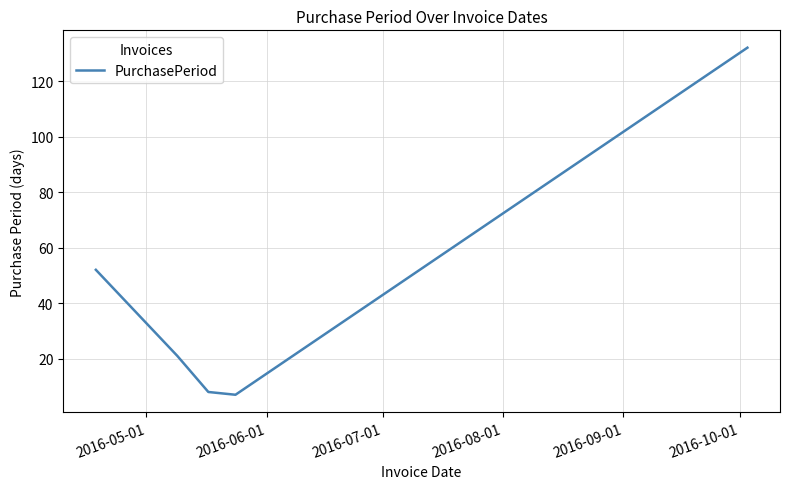

Reading left to right, list all the values displayed in this chart.

52	21	8	7	132